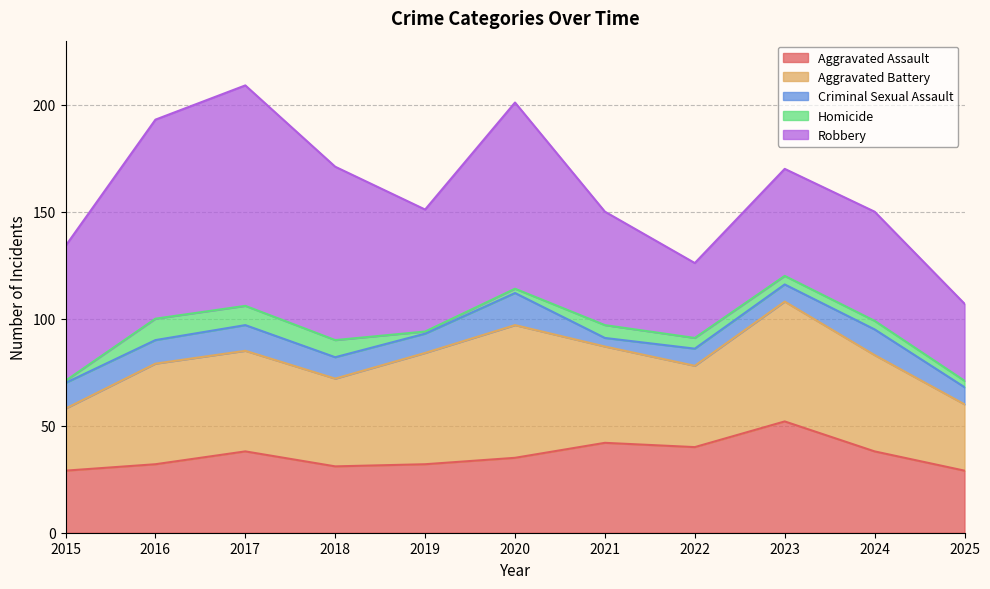

Which series has the largest total across all categories?

Robbery